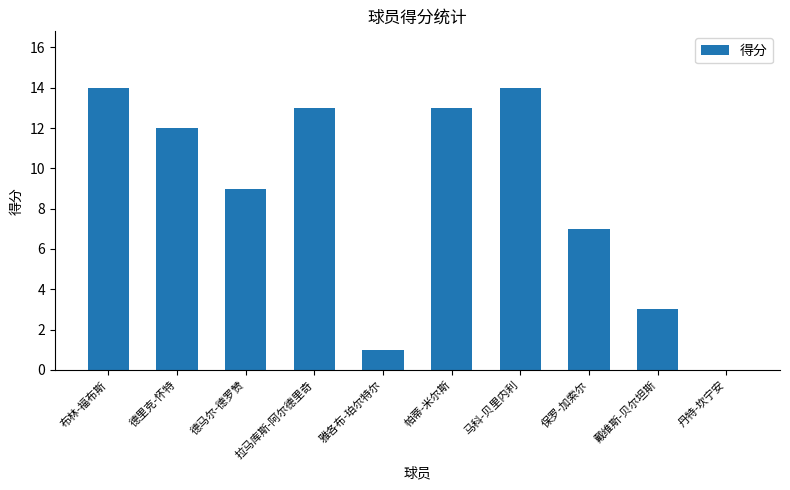

True or false: the data shows 3 at 戴维斯-贝尔坦斯.

True